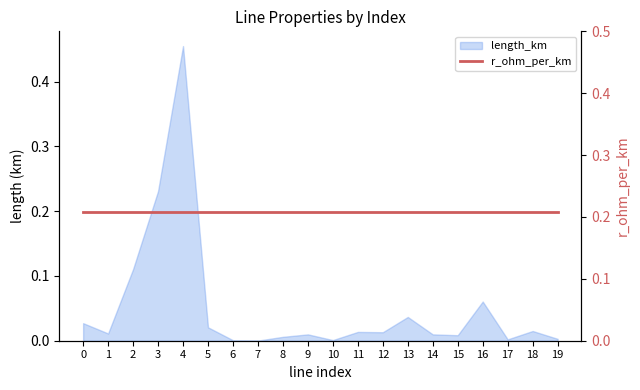

Does the chart display data point markers on the line(s)?

No